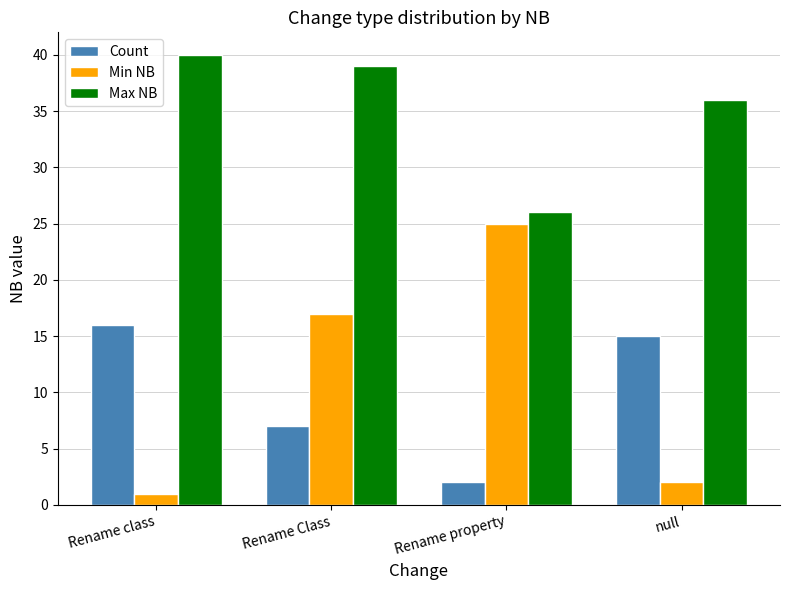

At how many categories does at least one series exceed 12?

4